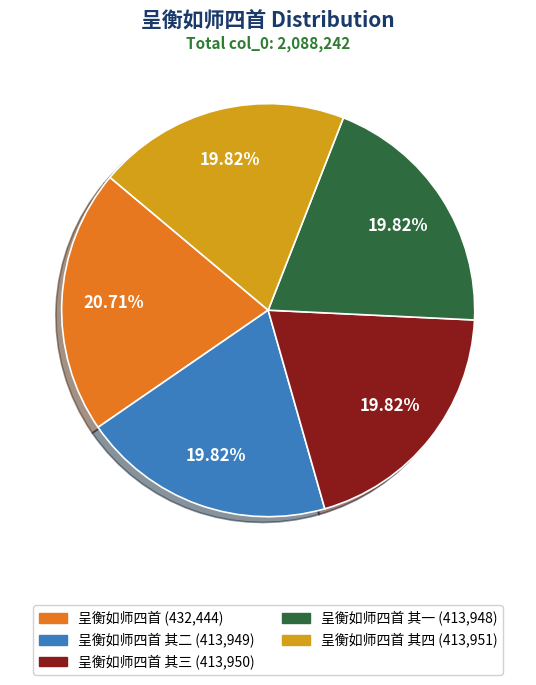

Is there a majority slice in this chart?

No